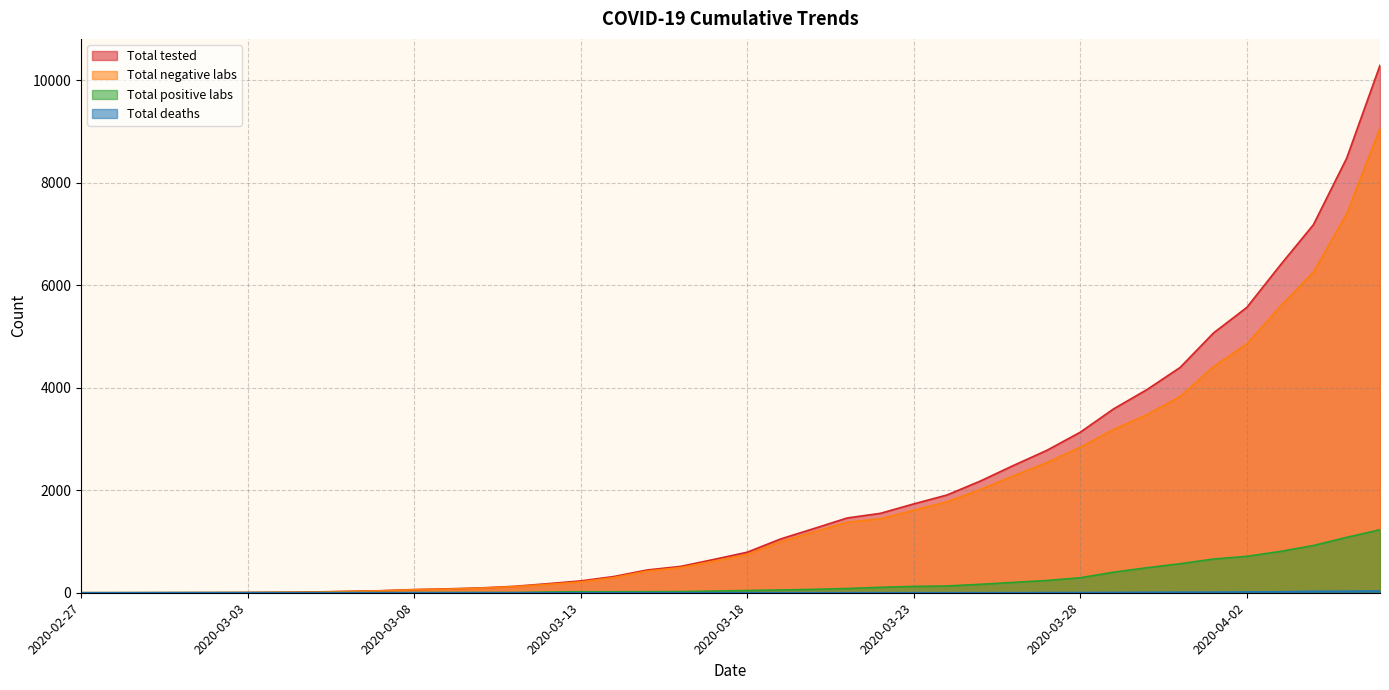

How many lines are shown in the chart?

4